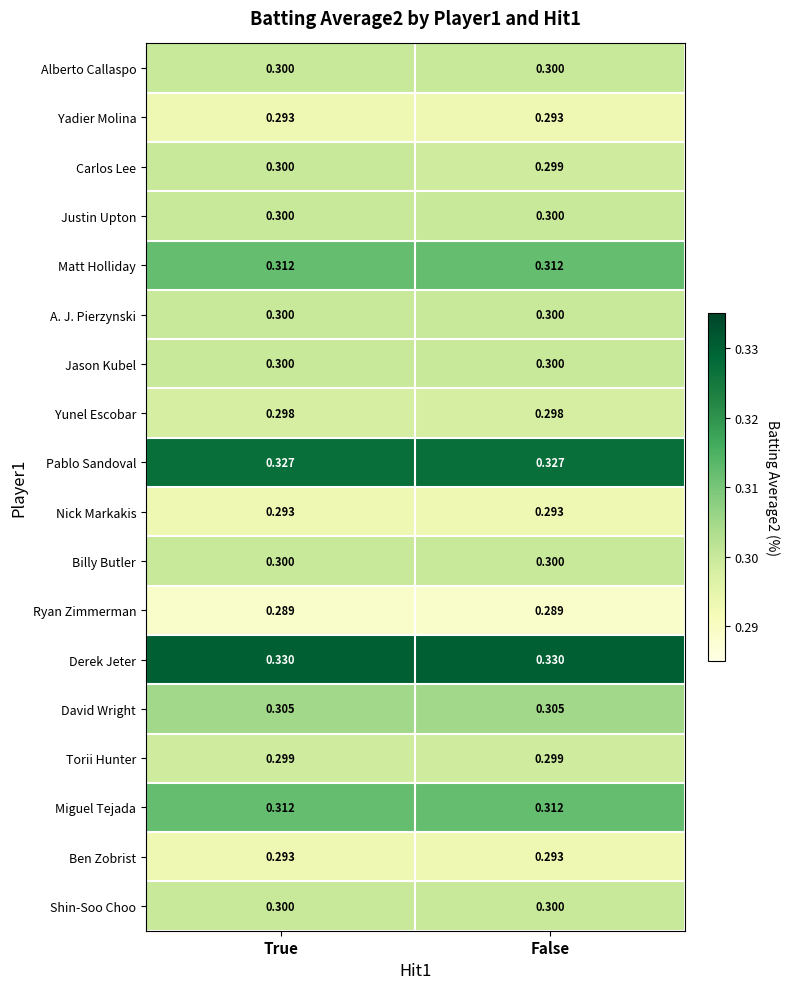

Which series changed the most between True and False?

Carlos Lee